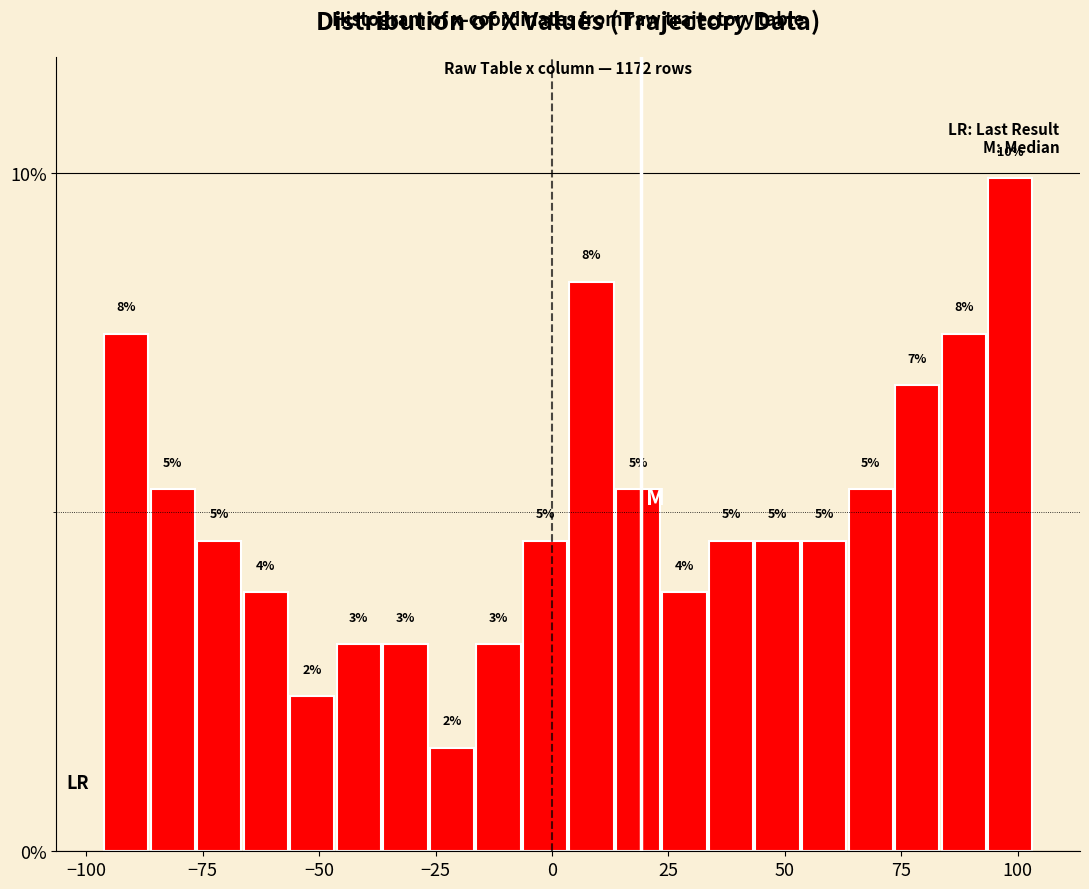

Around what value on the x-axis is the tallest bar? Give the approximate position of its centre, as read against the axis.

100